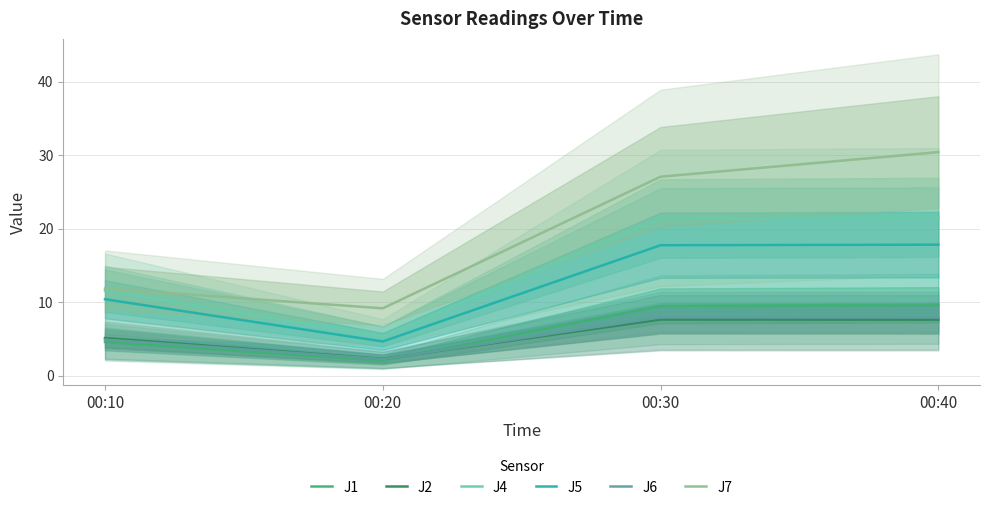

True or false: J1 and J4 intersect in this chart.

False